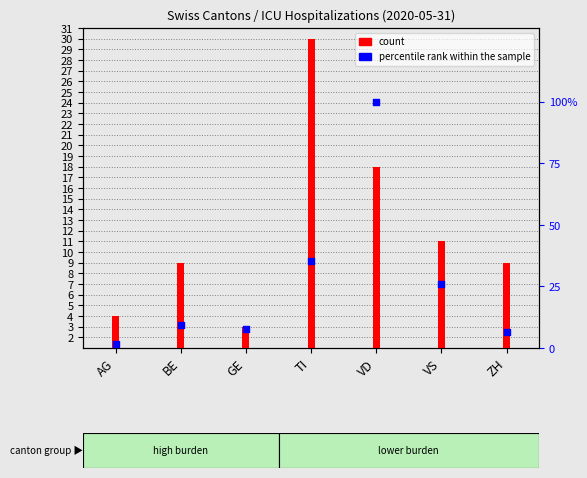

At which category is the sum across all series the highest?

VD